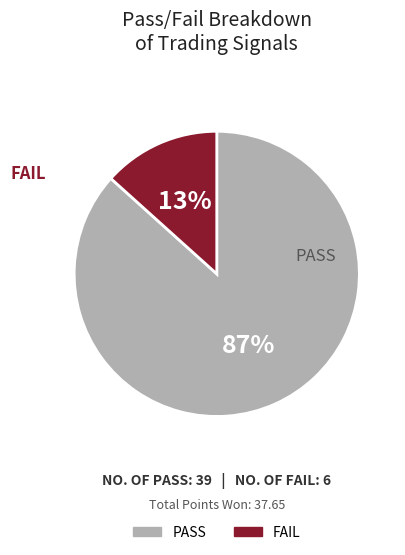

To the nearest percent, what is the combined percentage of PASS and FAIL?

100%